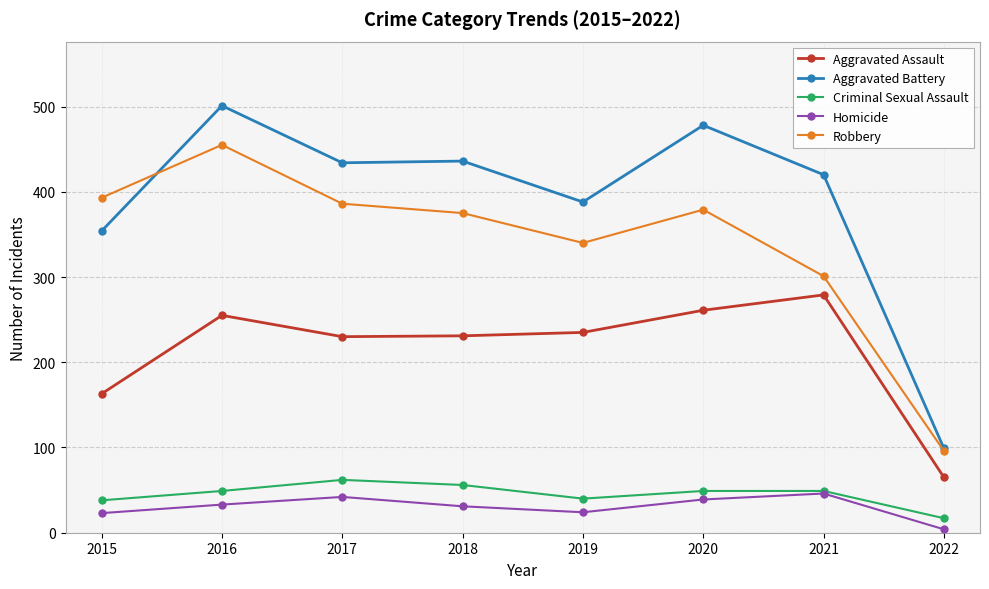

What is the value of the Aggravated Battery point at the 4th from the left?

436